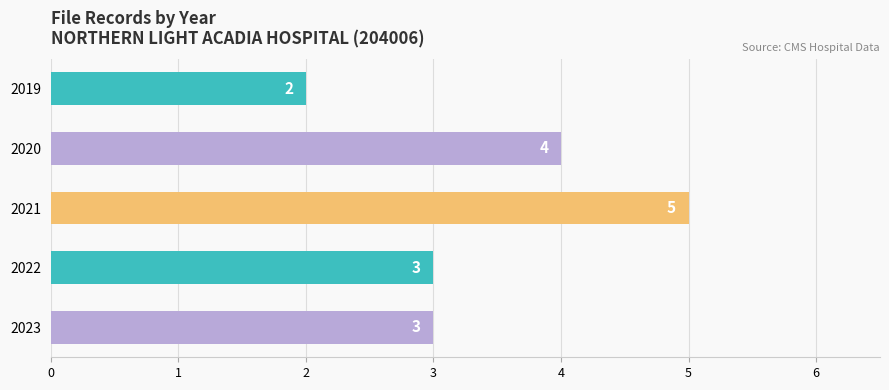

Count the values in the range 3 to 4.

3